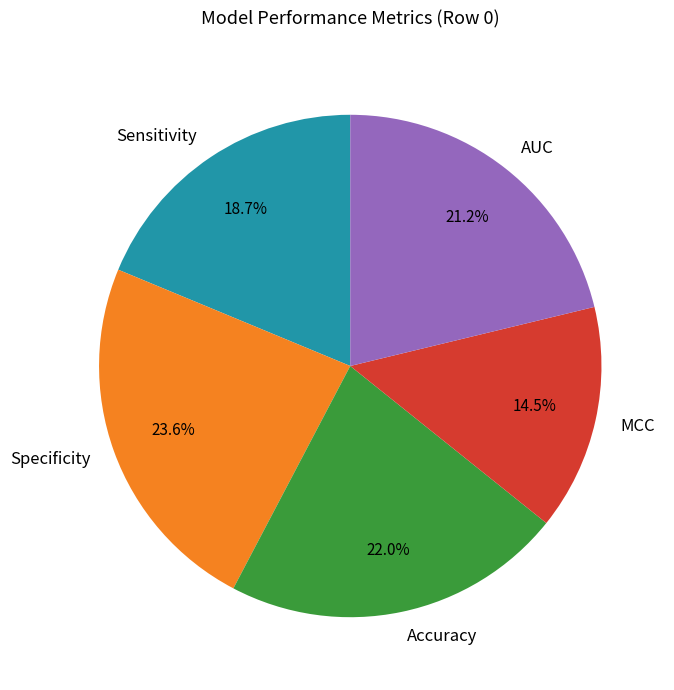

Between AUC and Accuracy, which is larger?

Accuracy